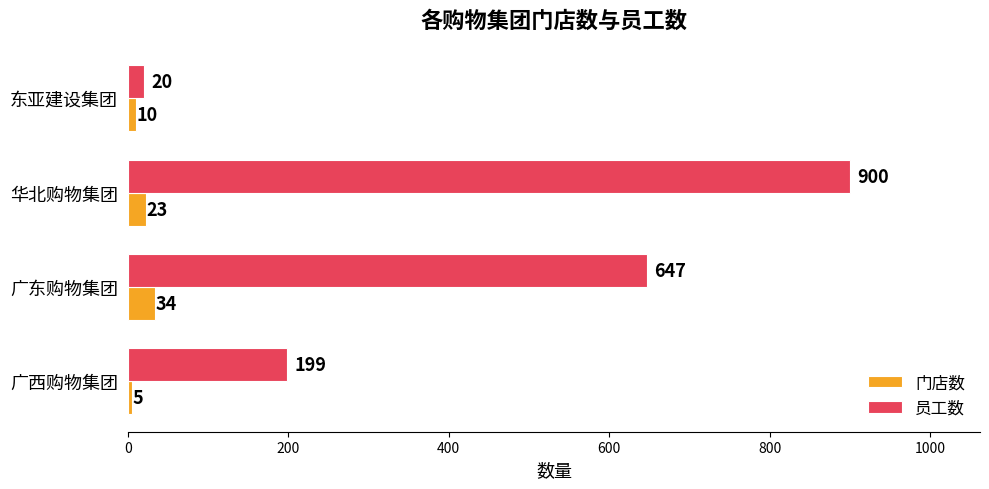

Is it true that 员工数 equals 338 at 华北购物集团?

False